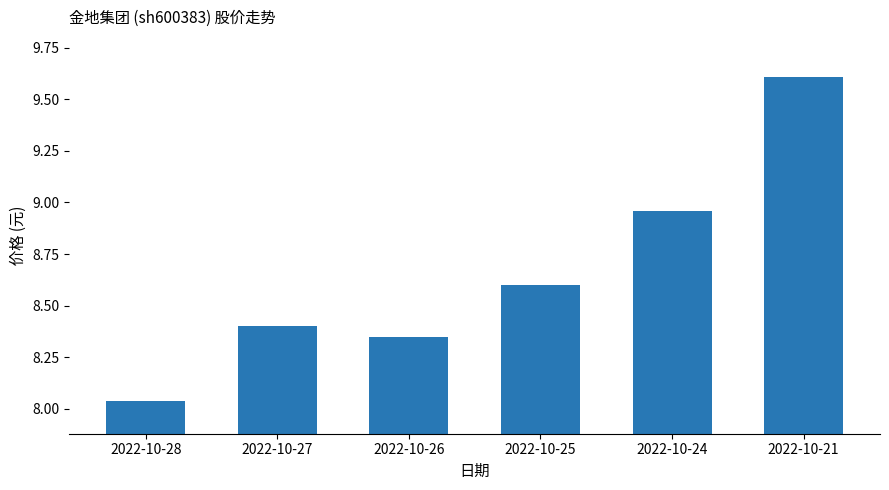

Rank the categories by value from lowest to highest.

2022-10-28, 2022-10-26, 2022-10-27, 2022-10-25, 2022-10-24, 2022-10-21